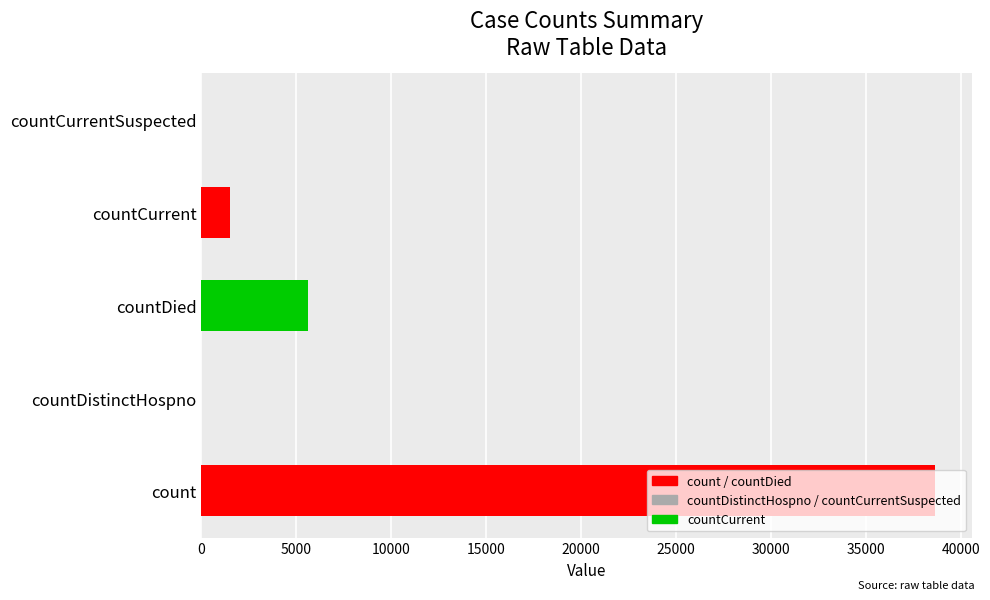

How many categories are shown in the chart?

5